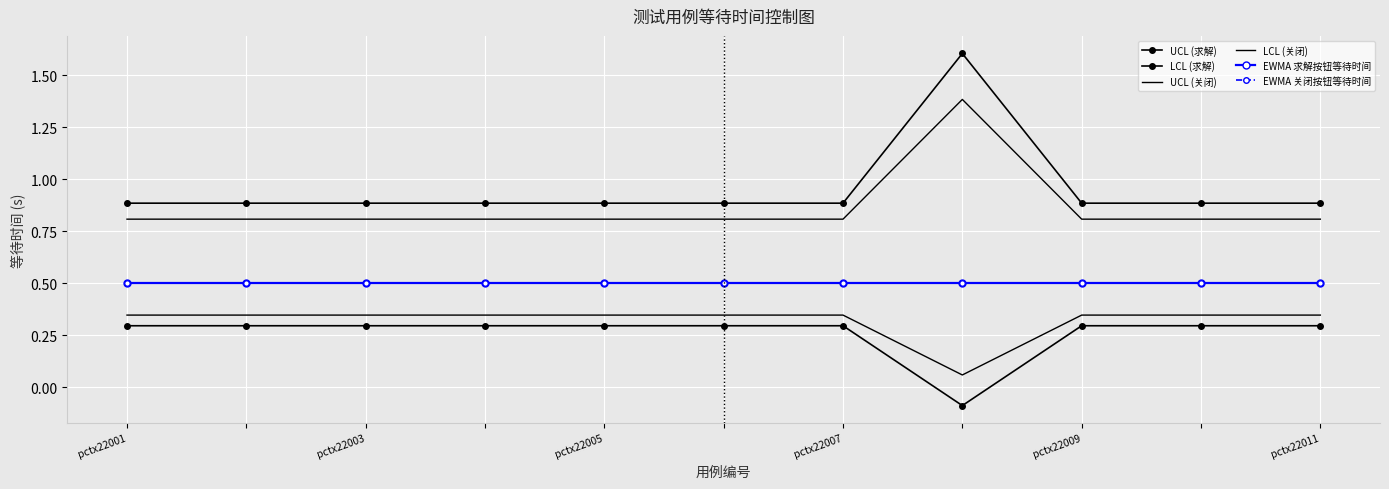

How many values in LCL (求解) are above zero?

10